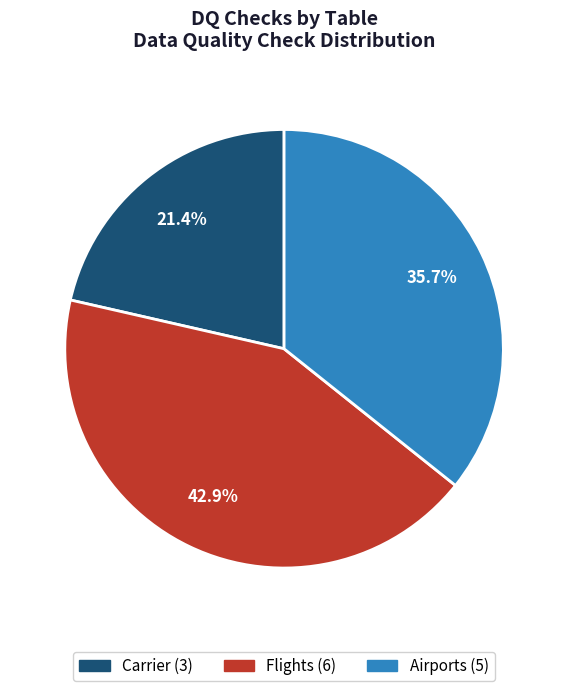

The Airports slice represents 23% of the pie. True or false?

False